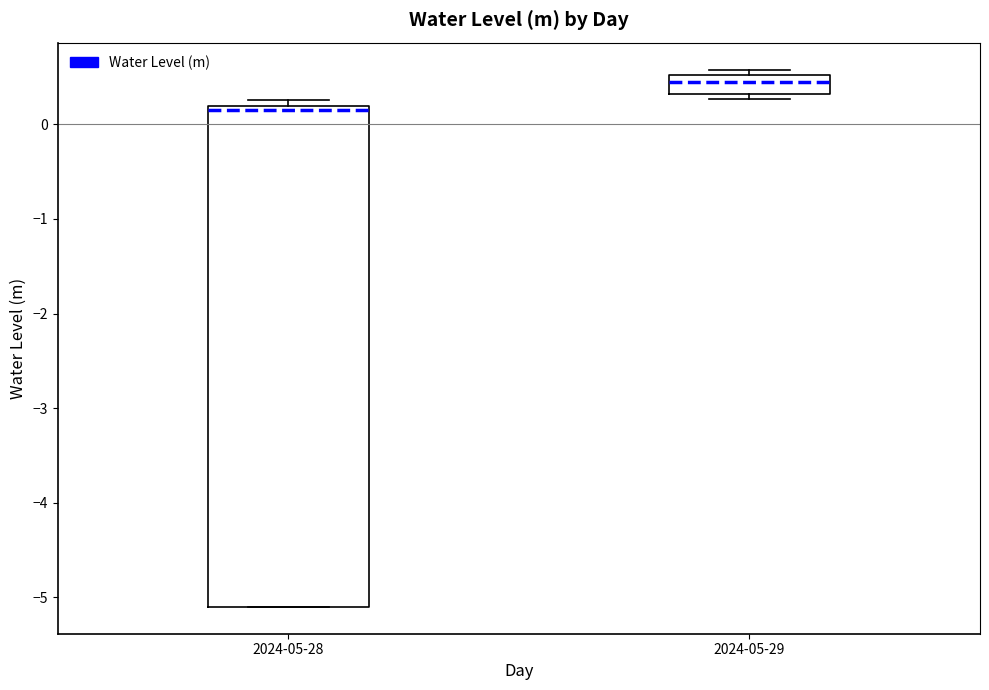

Reading left to right, transcribe this box plot: for each box, give where its median line is, the range the box spans, and where its two whiskers end, as read against the y-axis. The values are not printed on the chart, so give them approximately, as read against the axis.

2024-05-28: median 0.2 (just below the box's upper edge), box -5.1 to 0.2, whiskers -5.1 to 0.3
2024-05-29: median 0.4, box 0.3 to 0.5, whiskers 0.3 (just below the box's lower edge) to 0.6